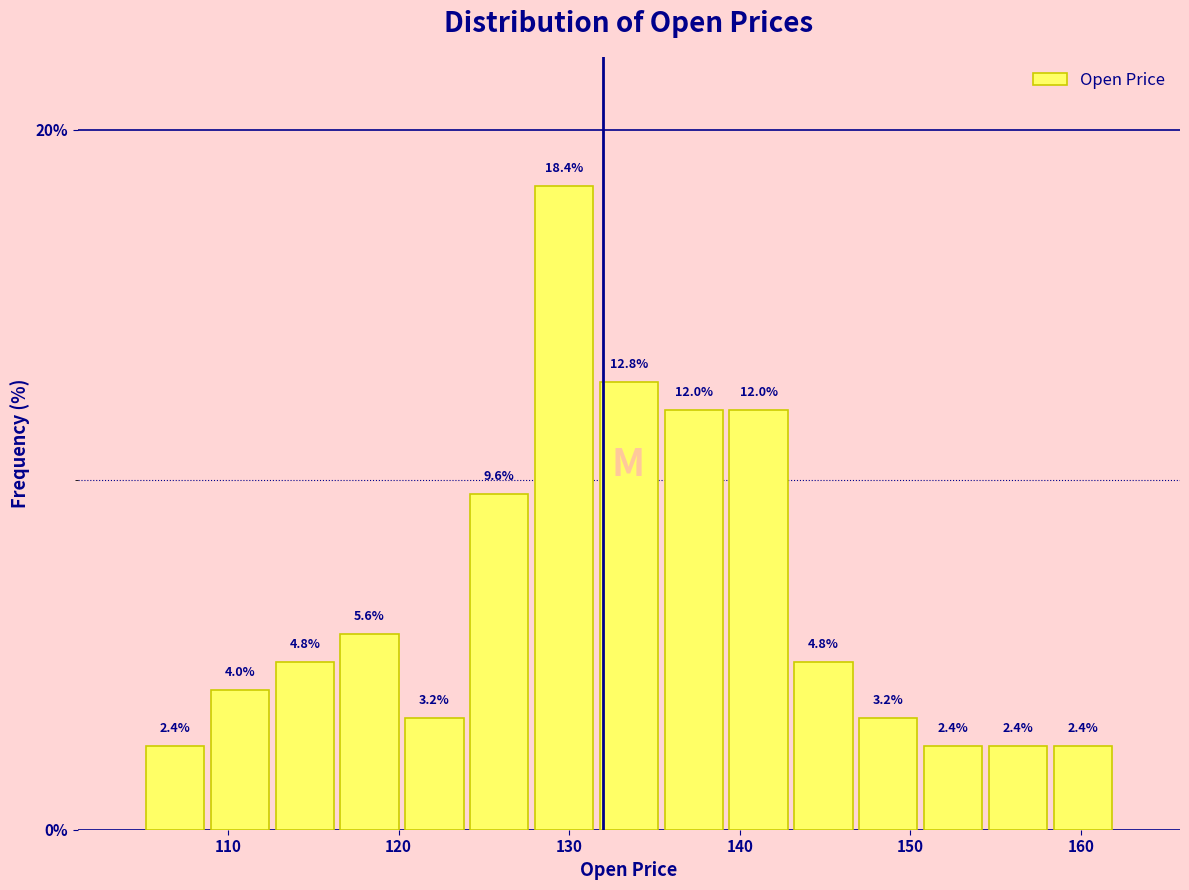

Around what value on the x-axis is the tallest bar? Give the approximate position of its centre, as read against the axis.

130